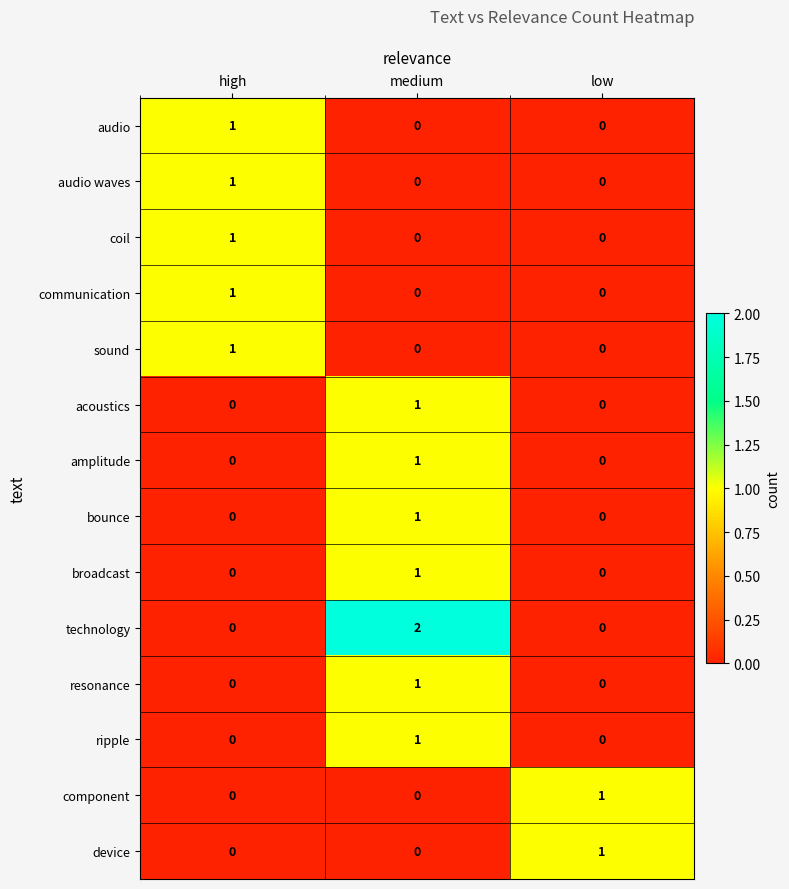

Count the component values in the range 0 to 1.

3